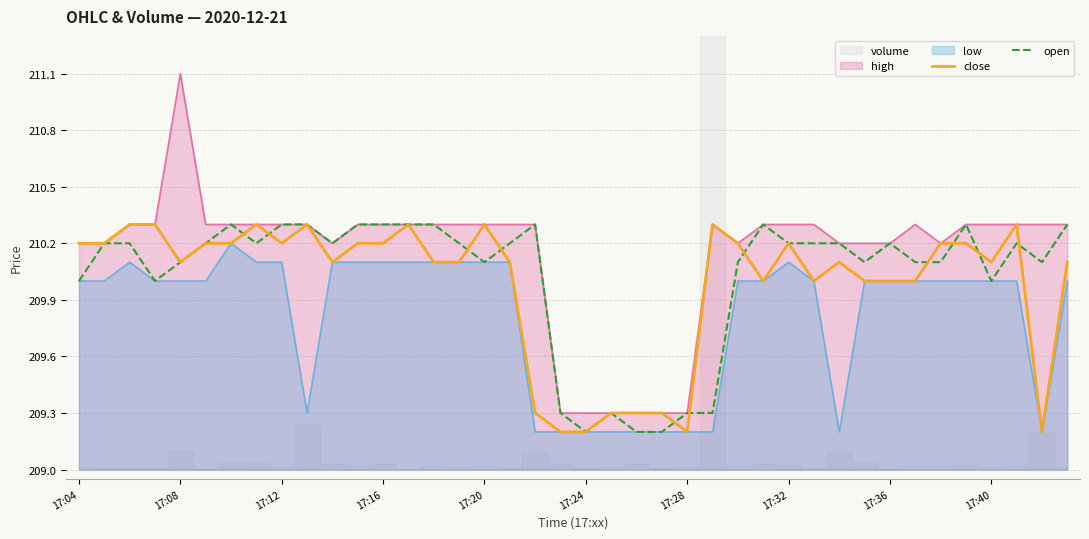

Which category has the highest value in the high series?

17:08